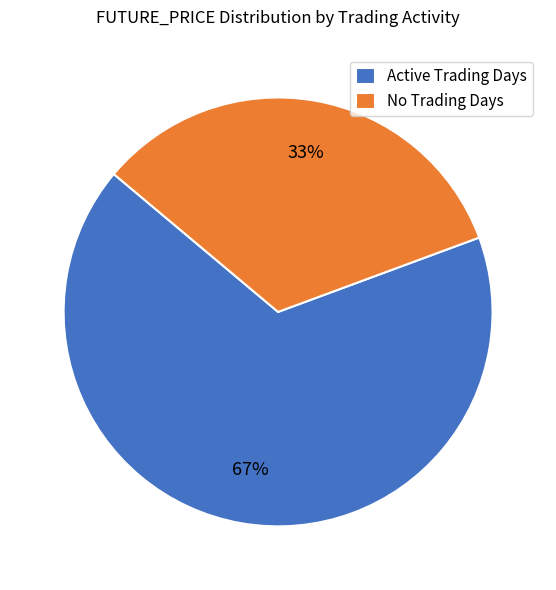

Rank the categories by value from highest to lowest.

Active Trading Days, No Trading Days